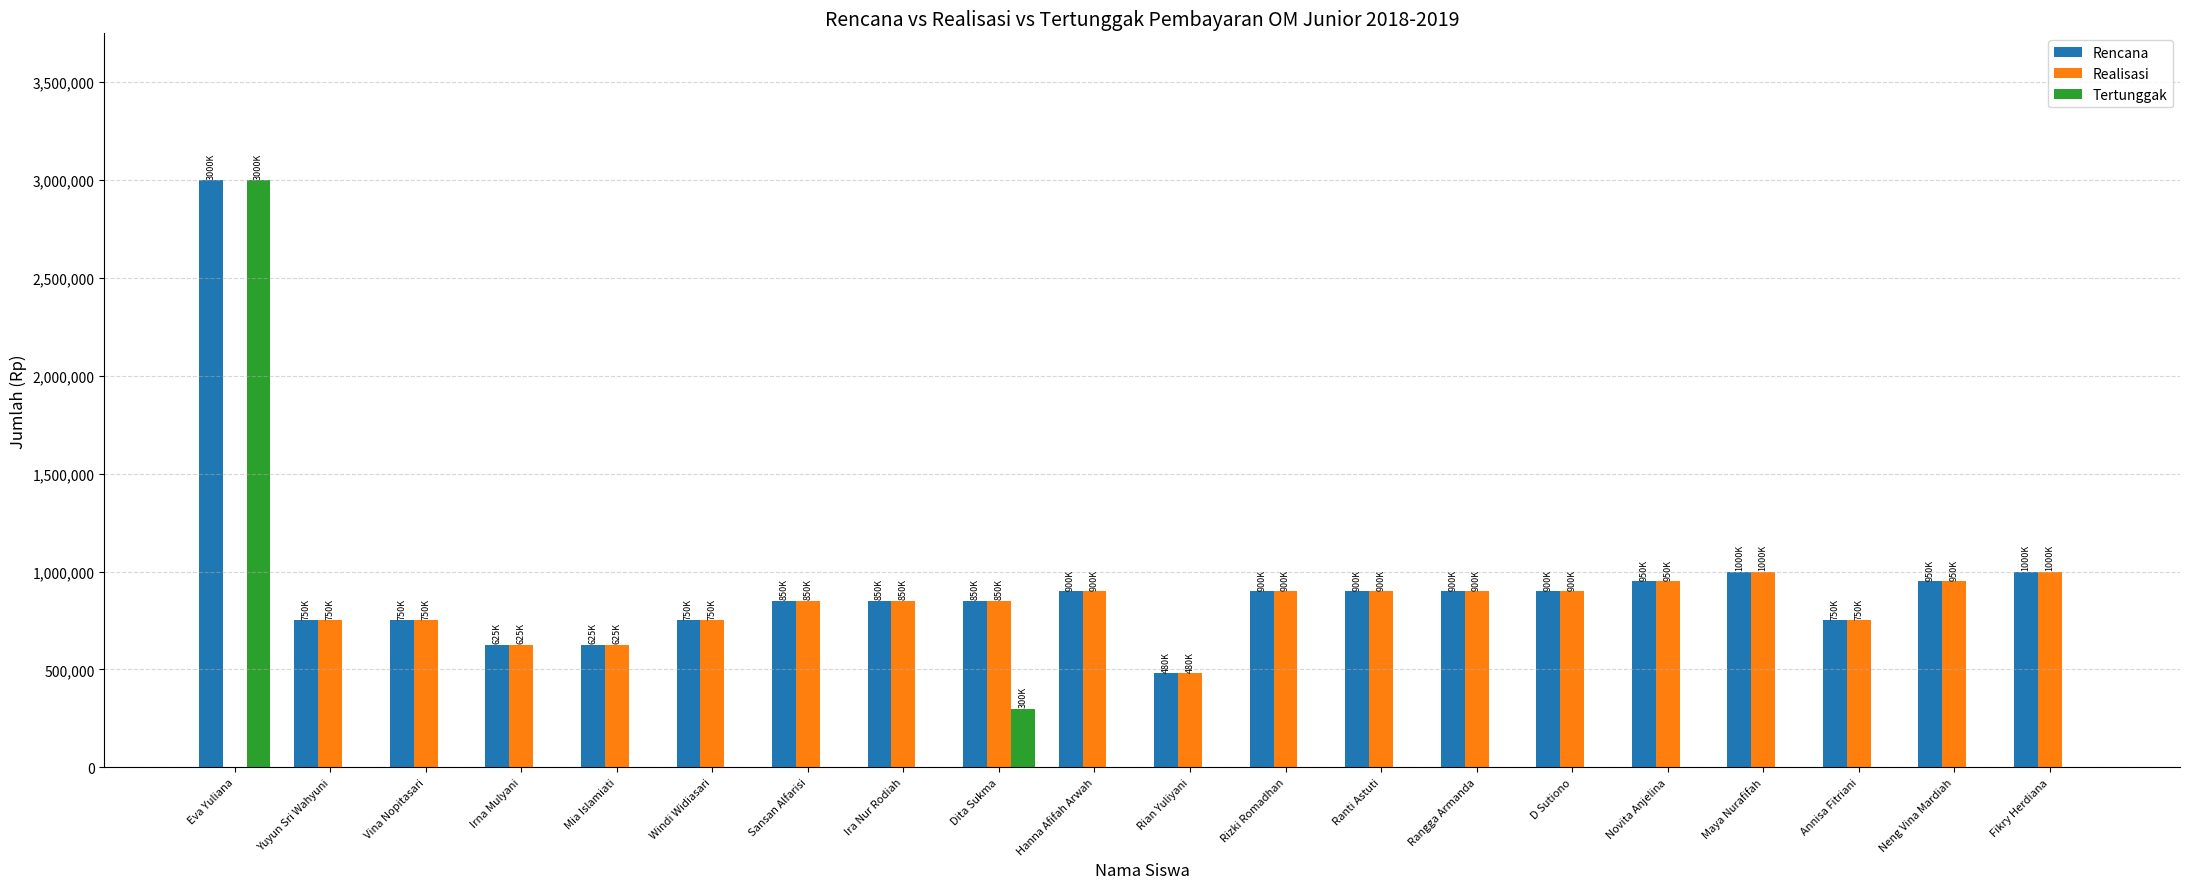

The Rencana series shows 1000000 at Maya Nurafifah. True or false?

True